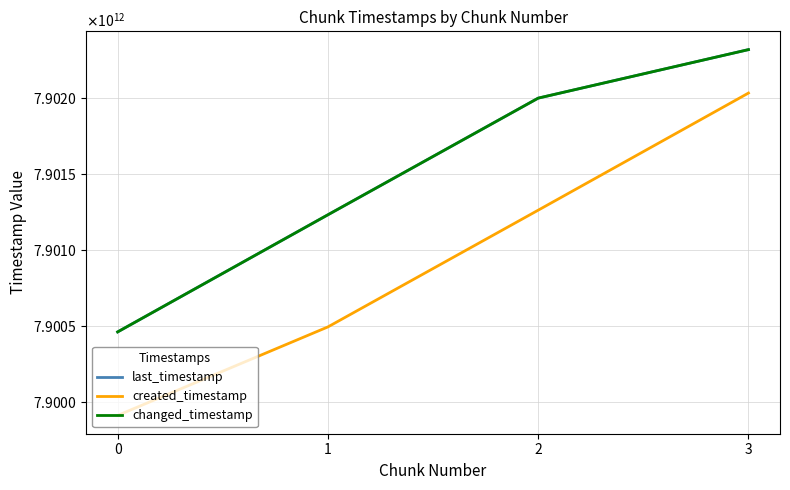

Rank the series at 1 from highest to lowest value.

last_timestamp, changed_timestamp, created_timestamp